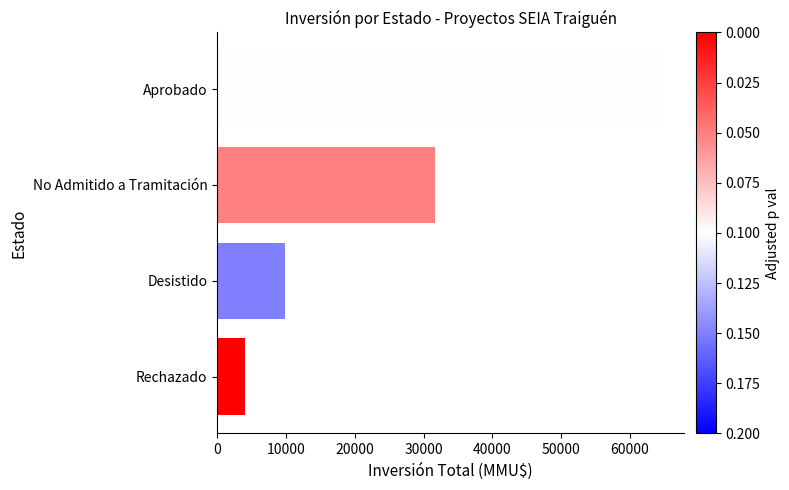

What is the label of the 3rd bar from the top?

Desistido